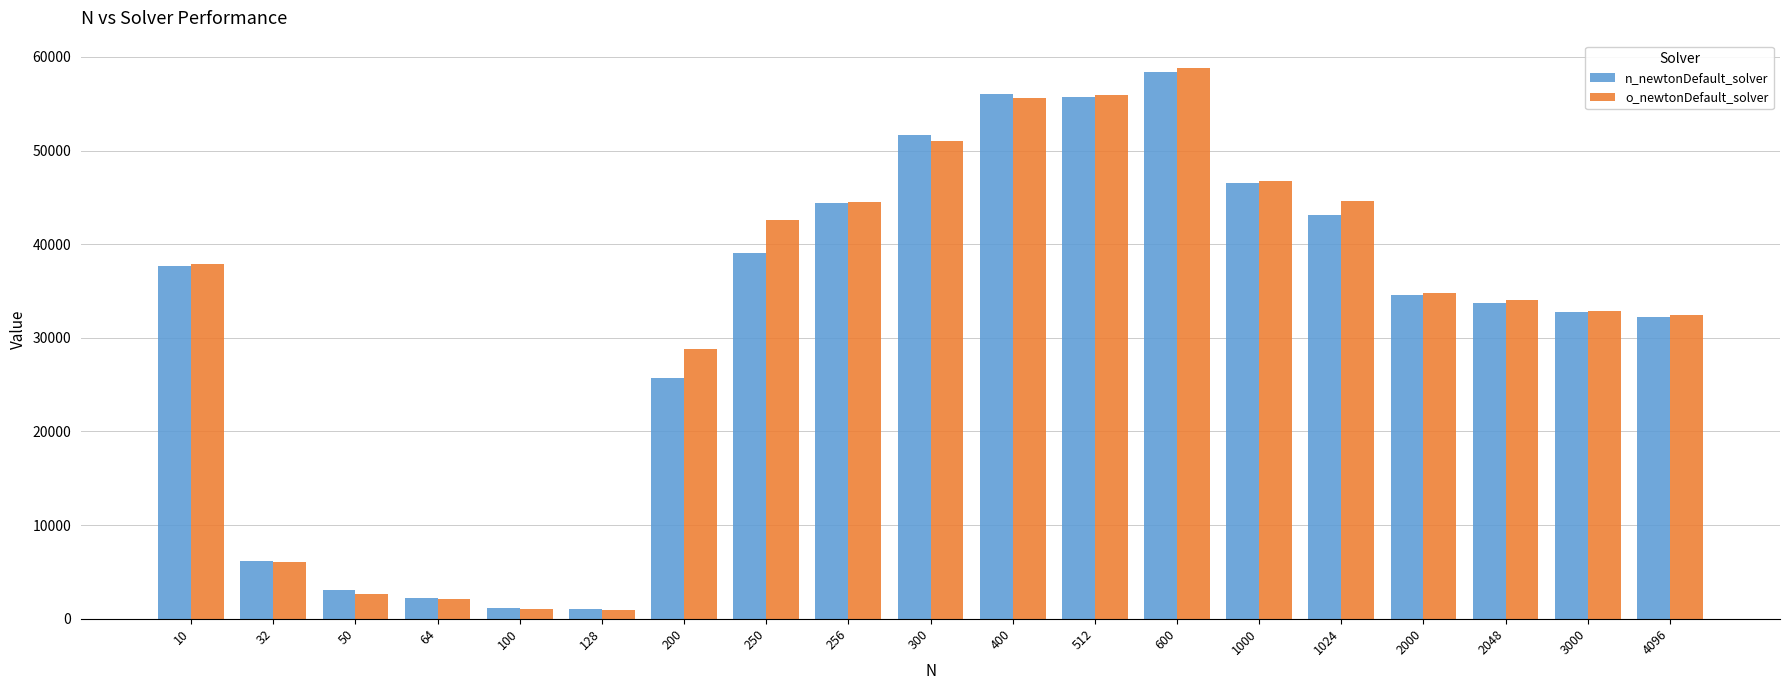

What is the difference between the n_newtonDefault_solver values at 10 and 128?

36715.5